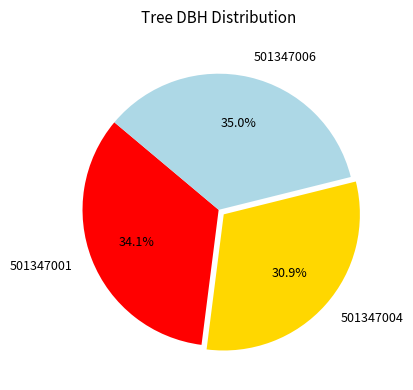

Do 501347001 and 501347006 together represent more than half of the pie?

Yes